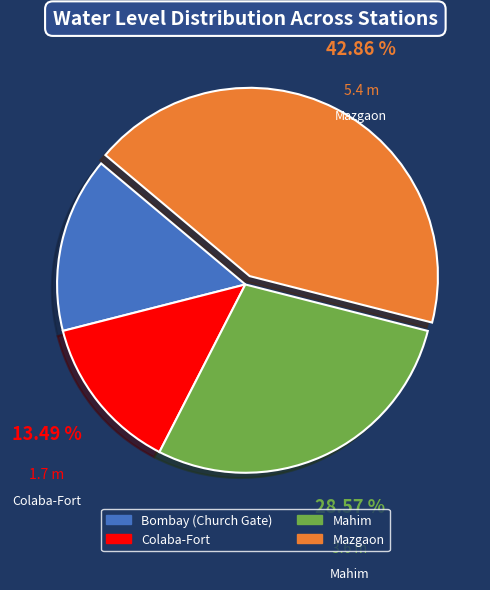

Combined, do Bombay (Church Gate) and Mahim account for over 50%?

No